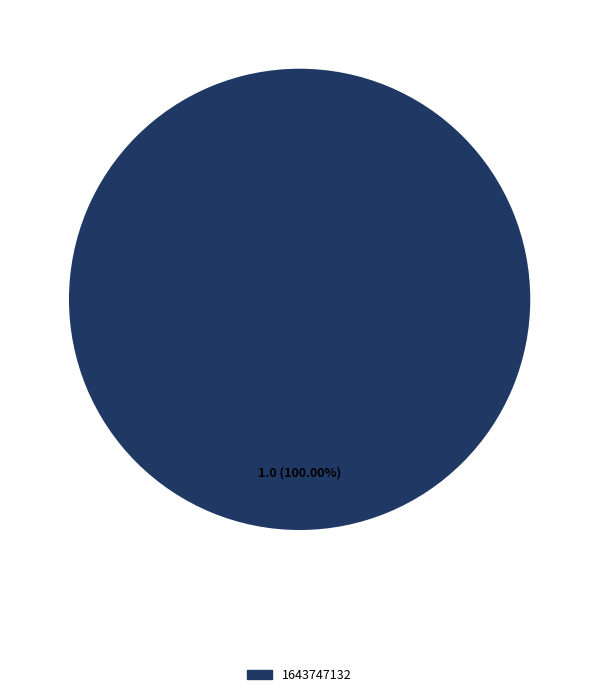

Is there a majority slice in this chart?

Yes